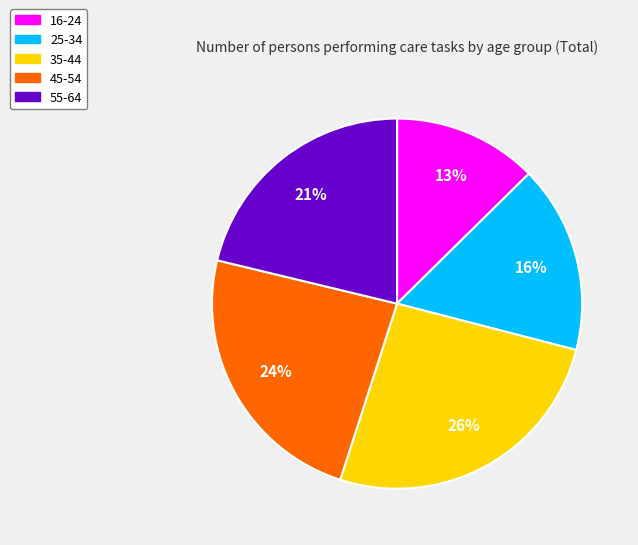

To the nearest percent, what is the difference between the largest and smallest slice percentages?

13%